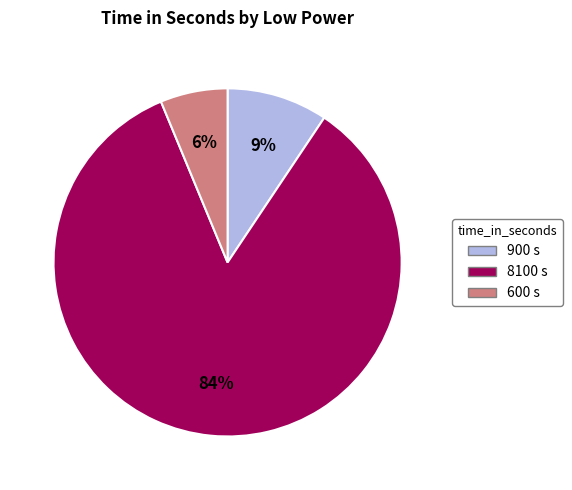

Between 900 and 600, which is larger?

900